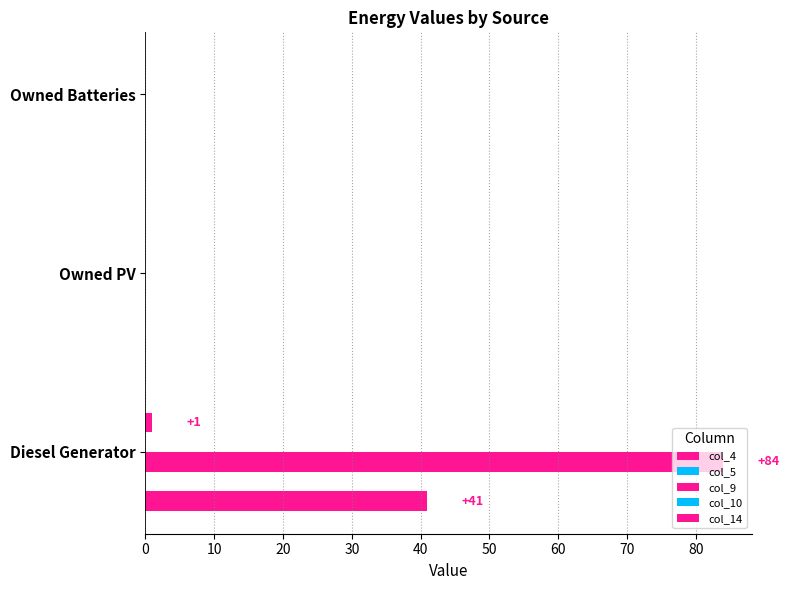

How many groups of bars are there?

3